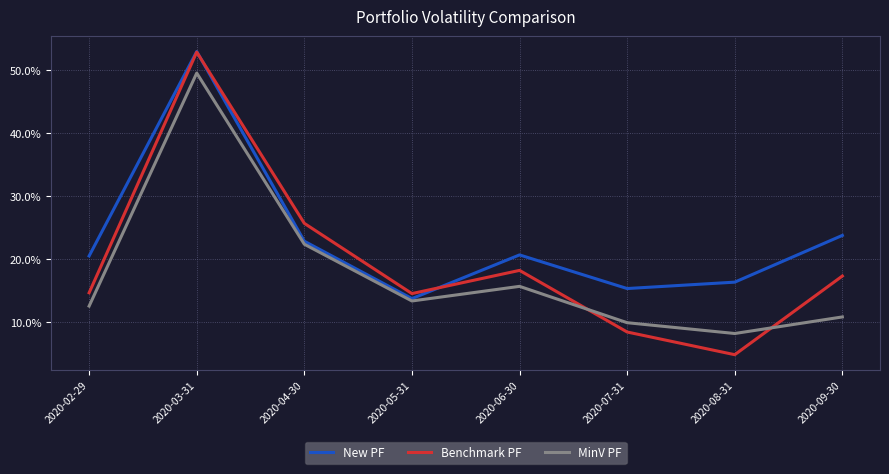

Where is the first local maximum for Benchmark PF?

2020-03-31